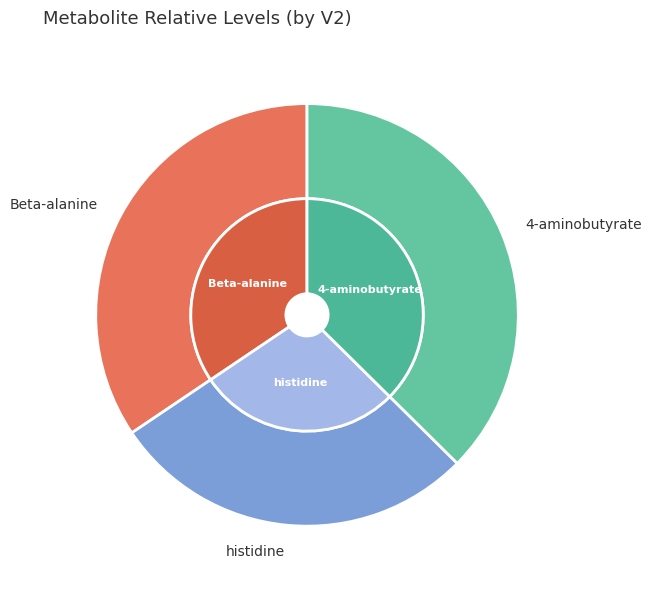

What percentage is the histidine slice, to the nearest percent?

28%